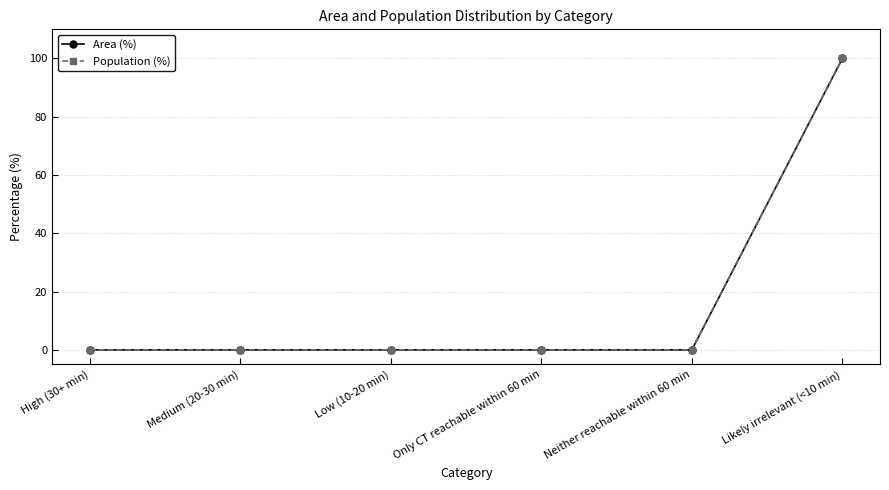

Which series has the widest spread of values?

Area (%)